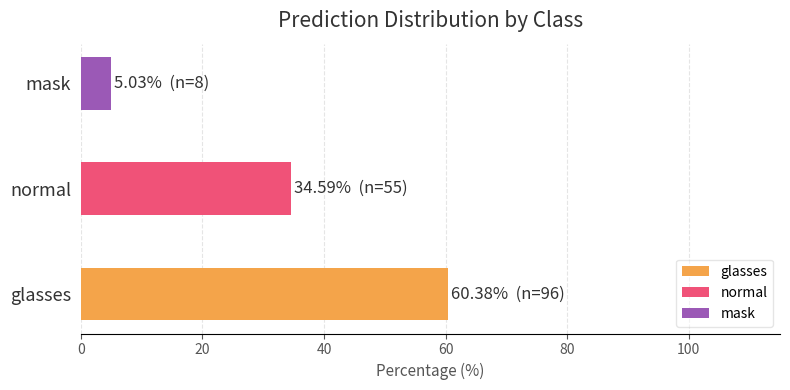

Are the bars horizontal?

Yes